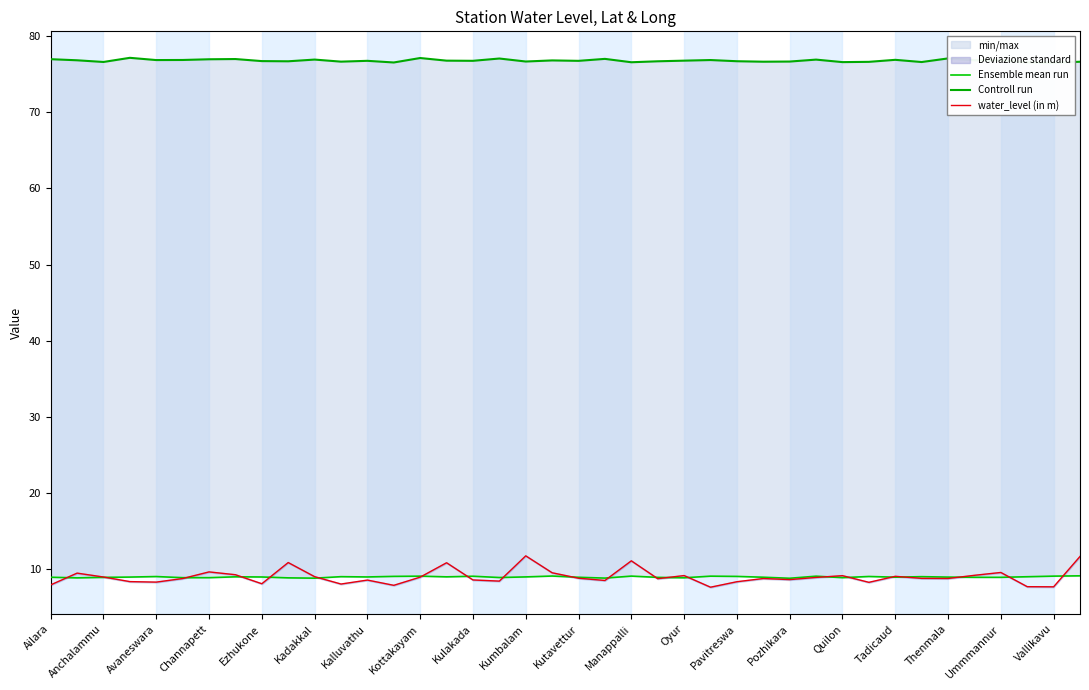

Read the water_level (in m) value at Oyur.

9.2